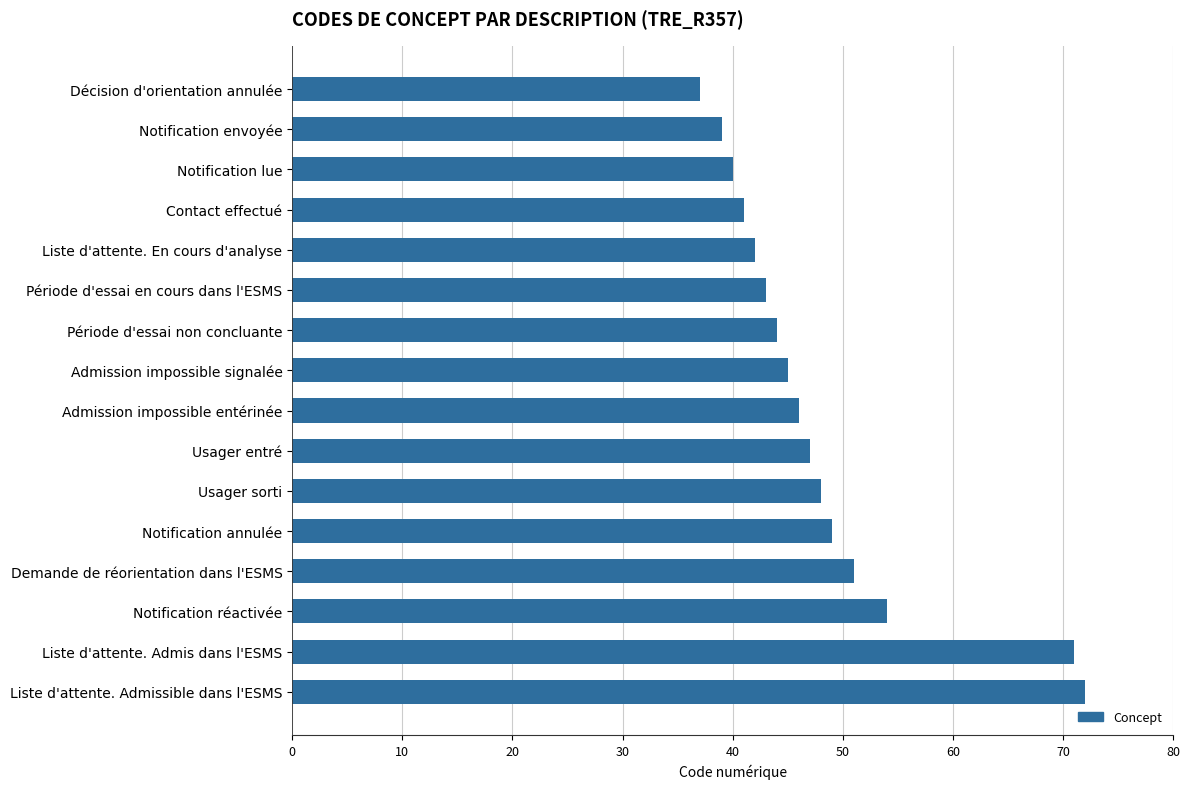

Does the chart contain any negative values?

No